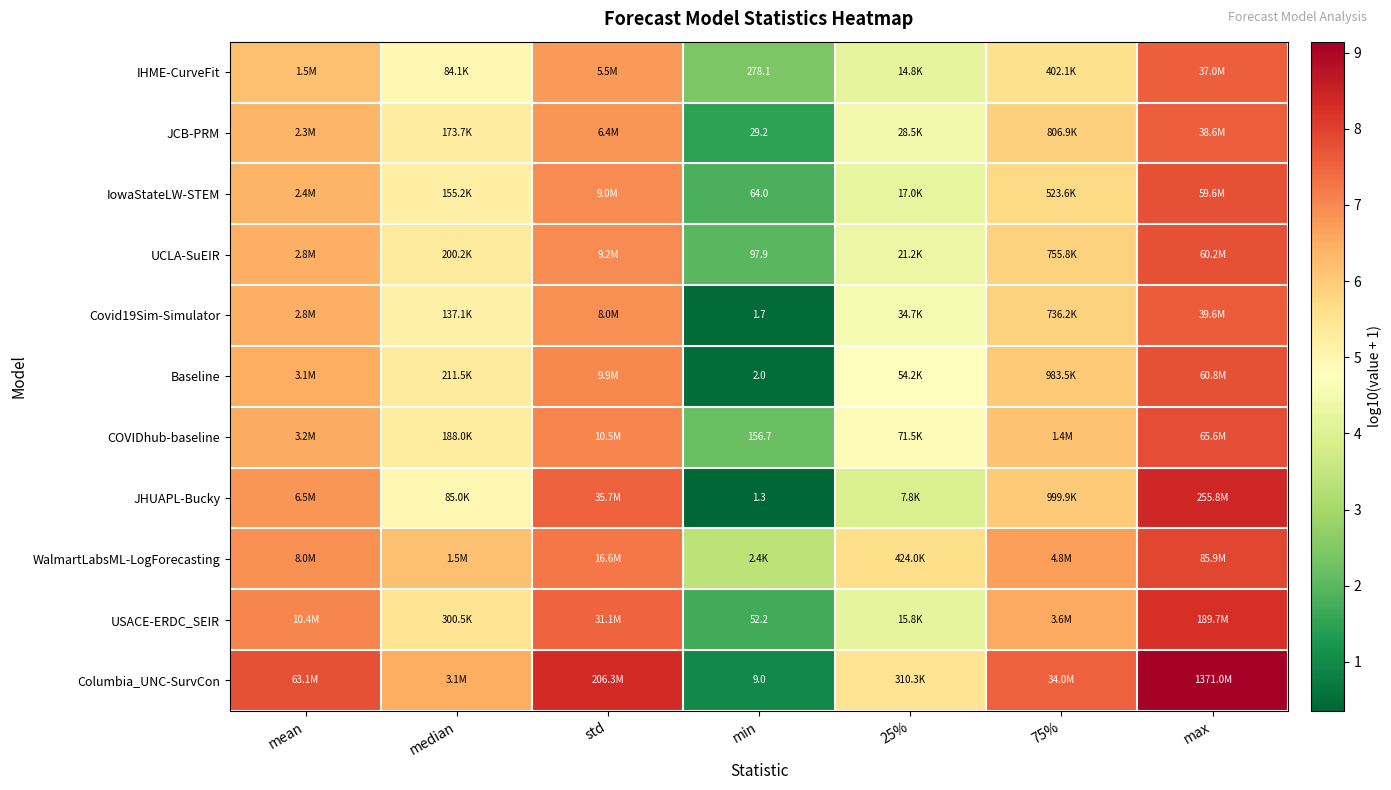

True or false: IowaStateLW-STEM has a value of 1.4 at mean.

False